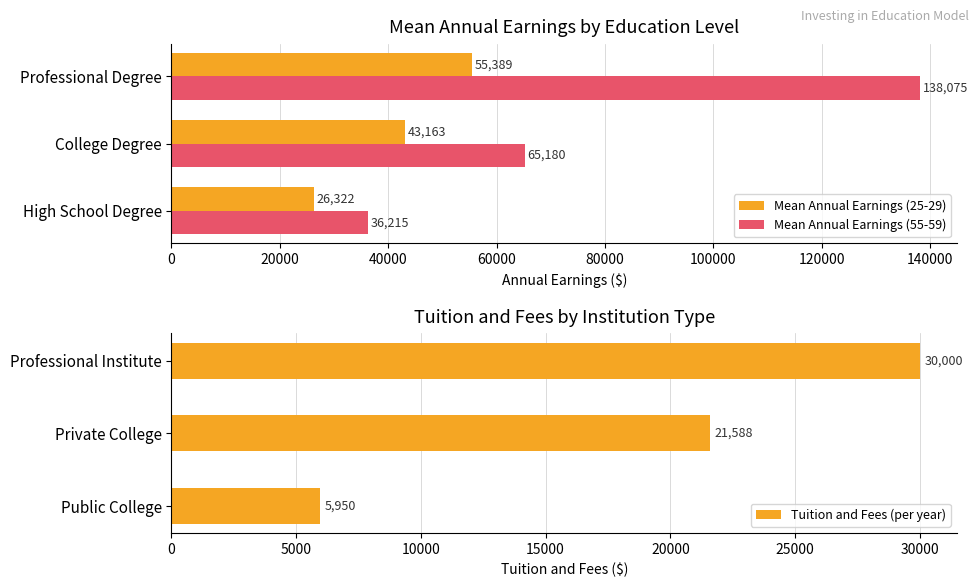

How many data points in Tuition and Fees (per year) are above 21588?

1